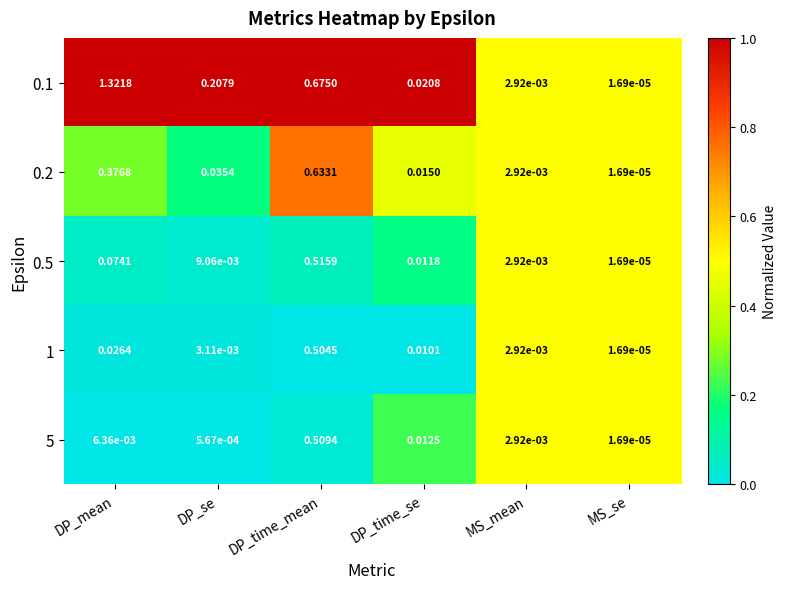

List the labels in order of 0.5 value, largest first.

DP_time_mean, DP_mean, DP_time_se, DP_se, MS_mean, MS_se